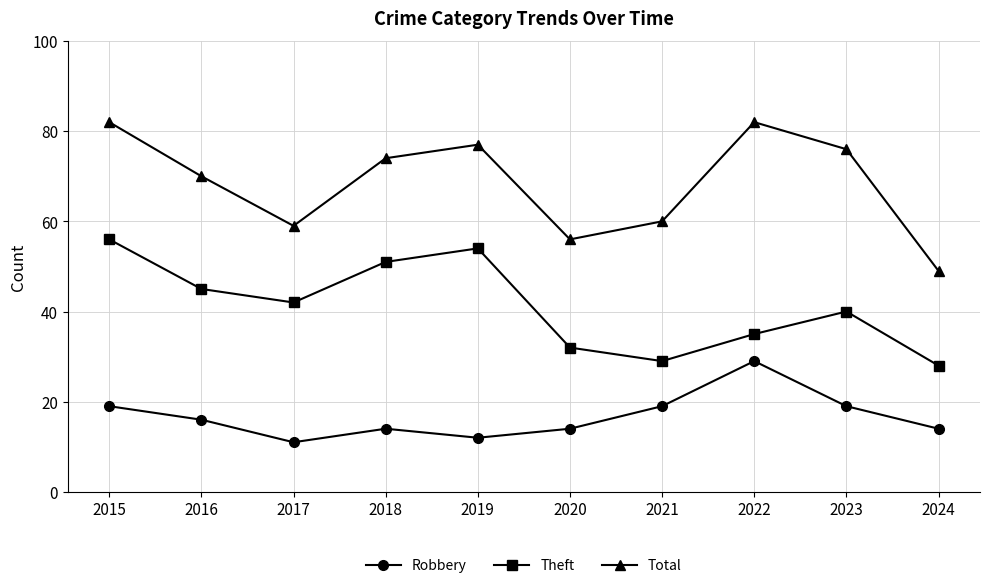

True or false: Robbery and Theft intersect in this chart.

False